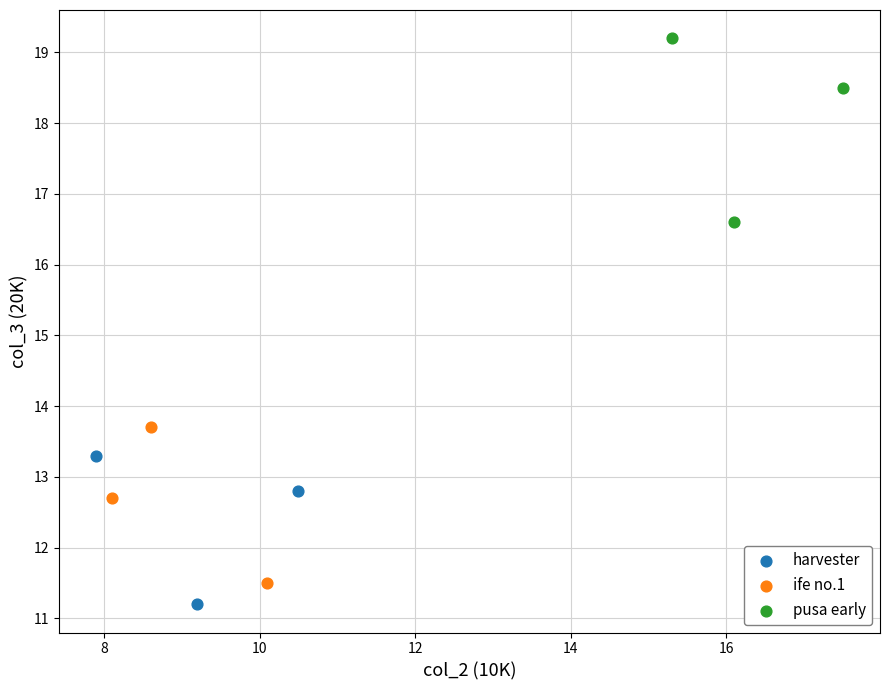

Which series has the largest Y range (max minus min)?

pusa early